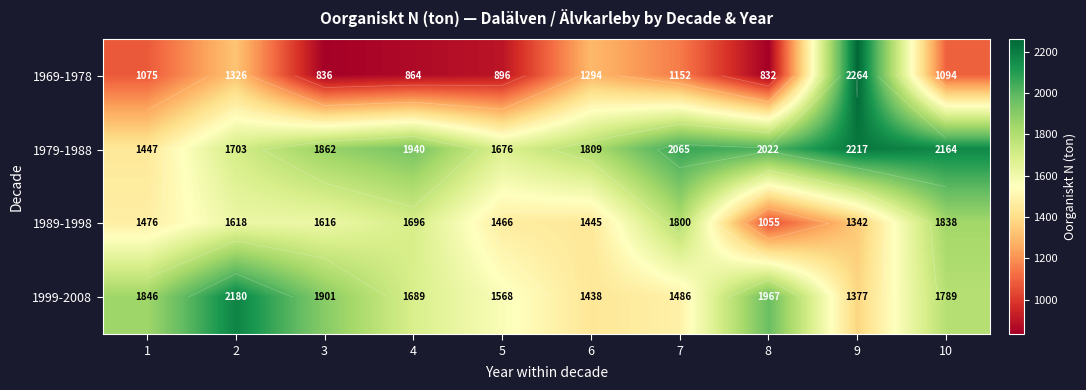

What is the sum of the 1969-1978 values at 10 and 4?

1958.0